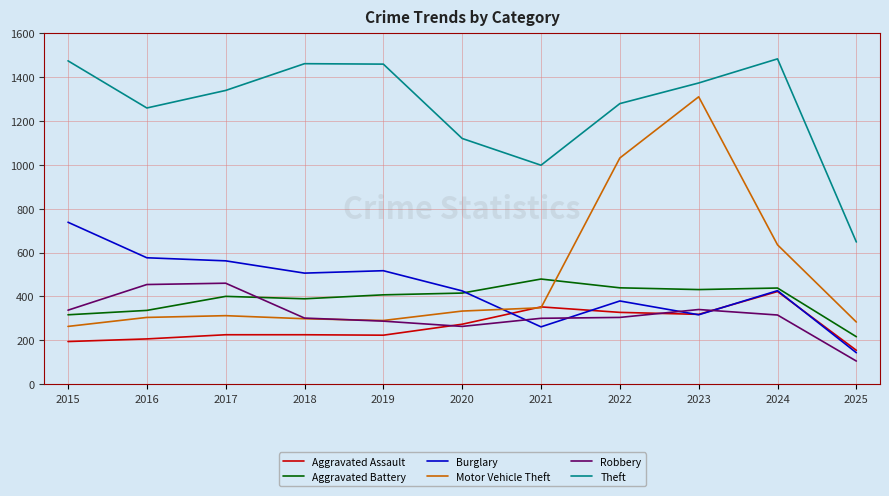

At which category is the sum across all series the highest?

2023